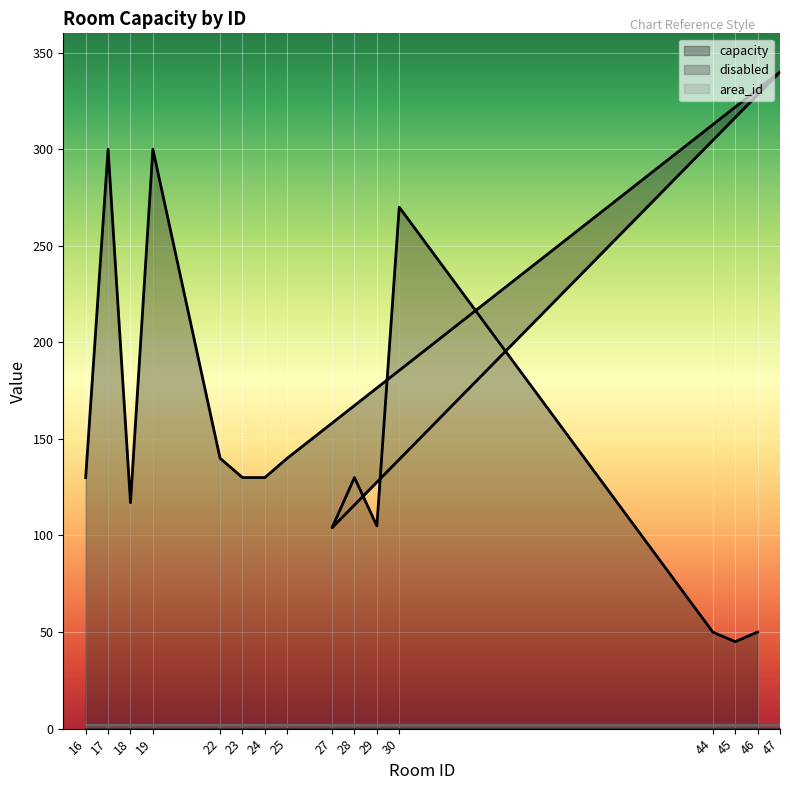

True or false: capacity has more than 1 points higher than both neighbors.

True